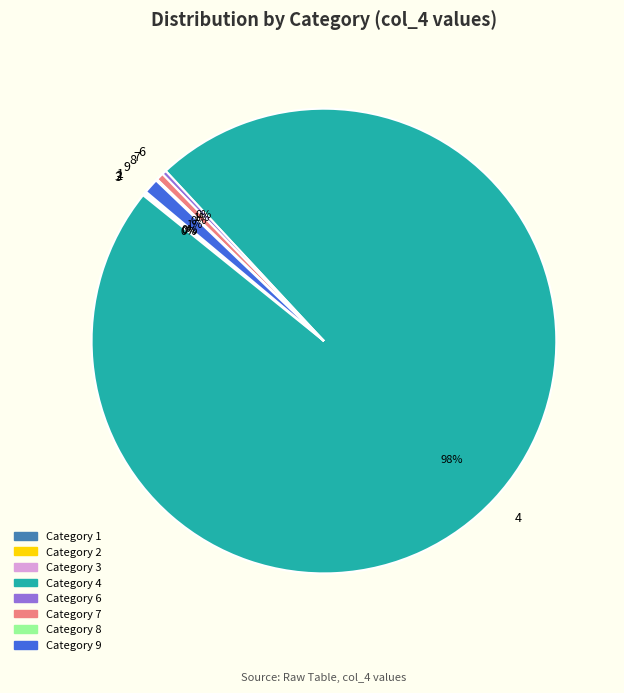

Is there any slice that represents more than half of the pie?

Yes